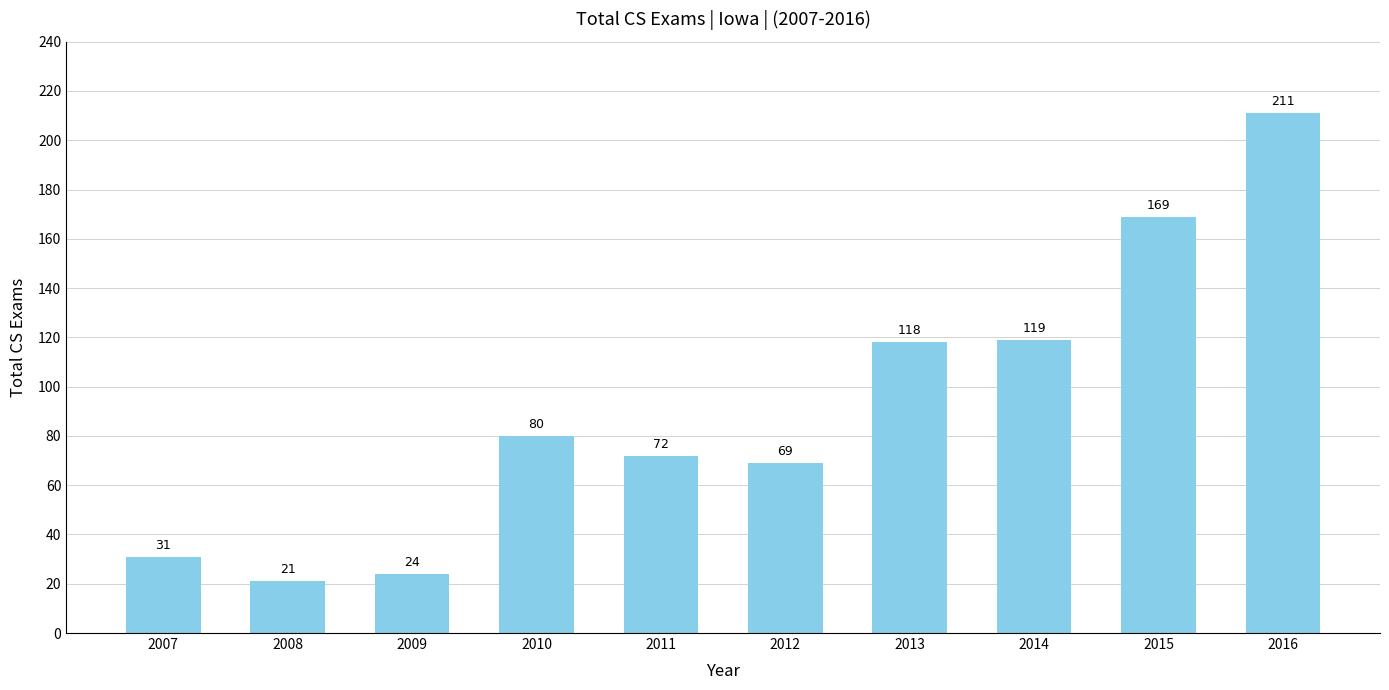

Rank the categories by value from highest to lowest.

2016, 2015, 2014, 2013, 2010, 2011, 2012, 2007, 2009, 2008